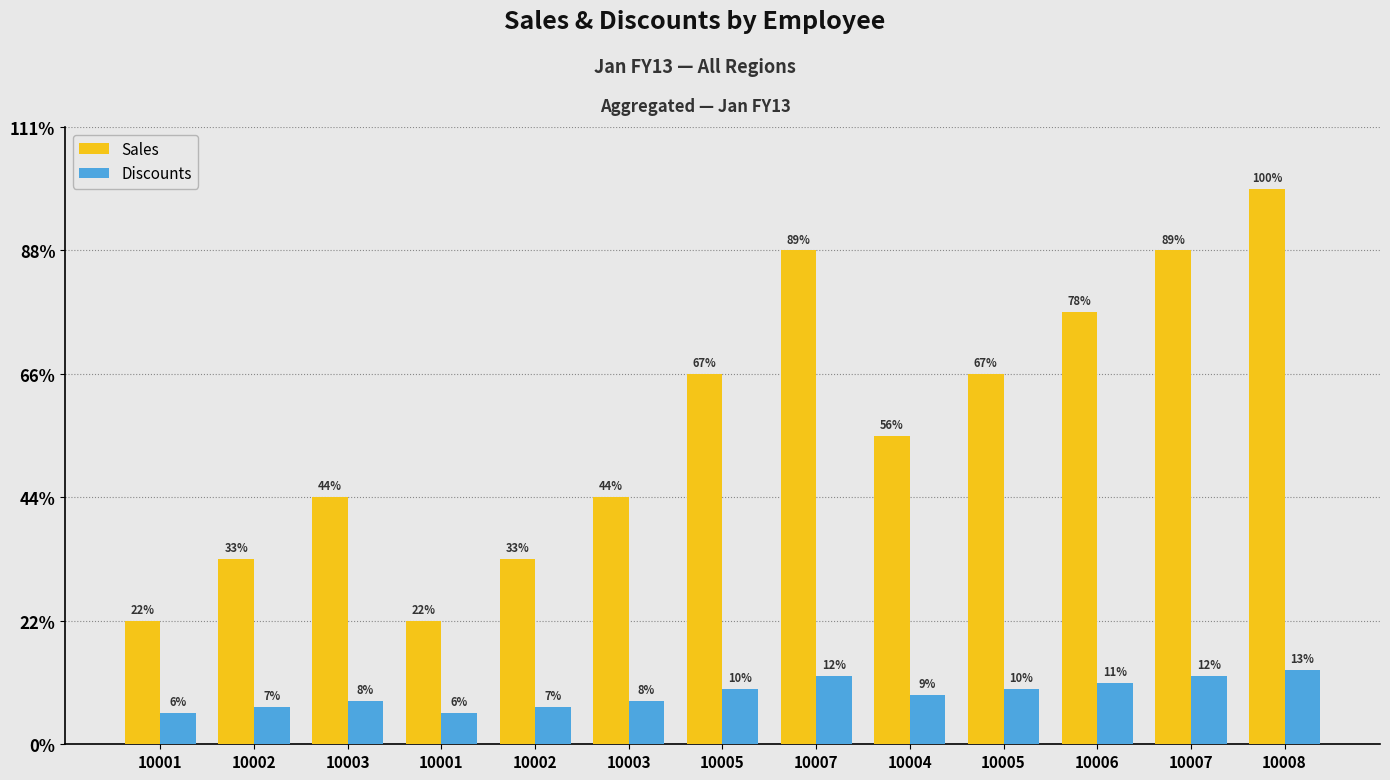

Does the chart contain any negative values?

No